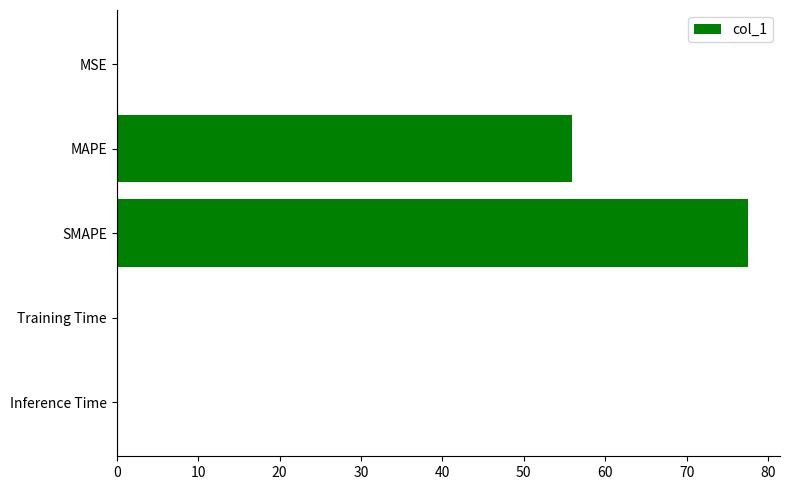

Are the bars horizontal?

Yes